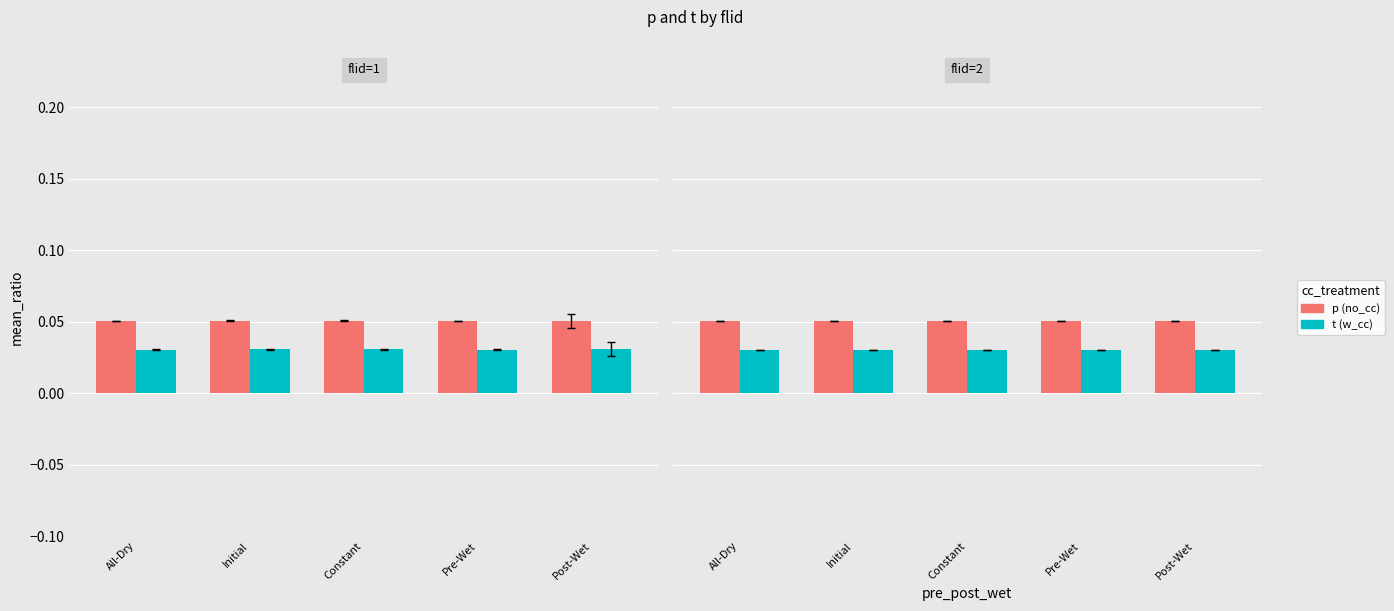

At how many categories does at least one series exceed 0?

5